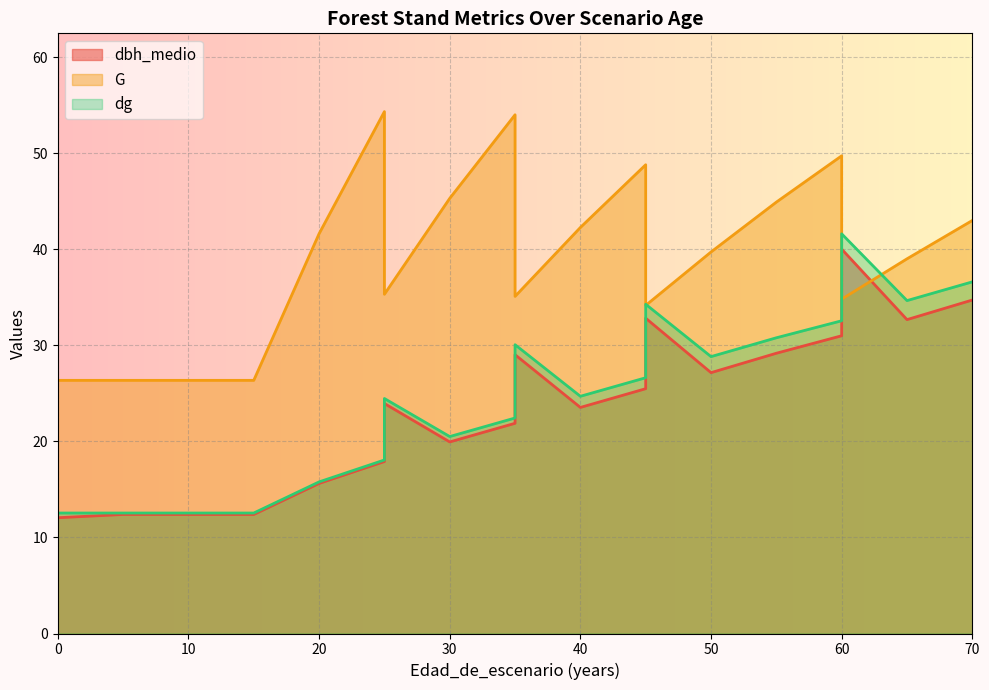

The G series shows 26.4 at 5. True or false?

True